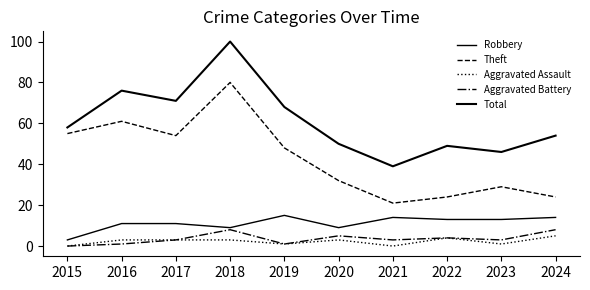

Which has a higher value, 2016 or 2023?

2023